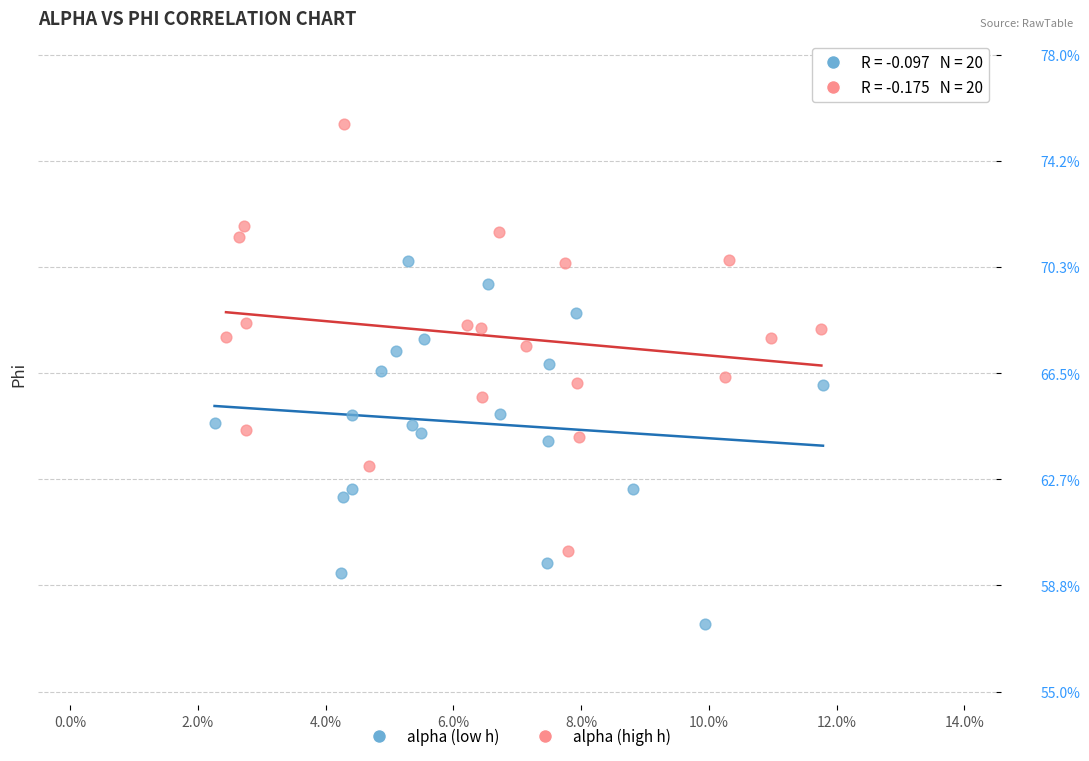

What are all the series names shown in the legend?

alpha (low h), alpha (high h)